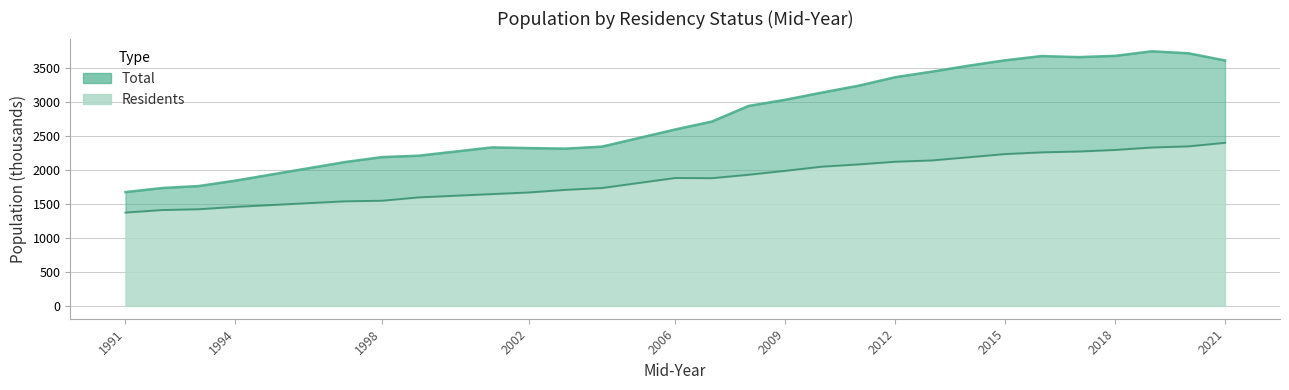

True or false: Residents and Total intersect in this chart.

False